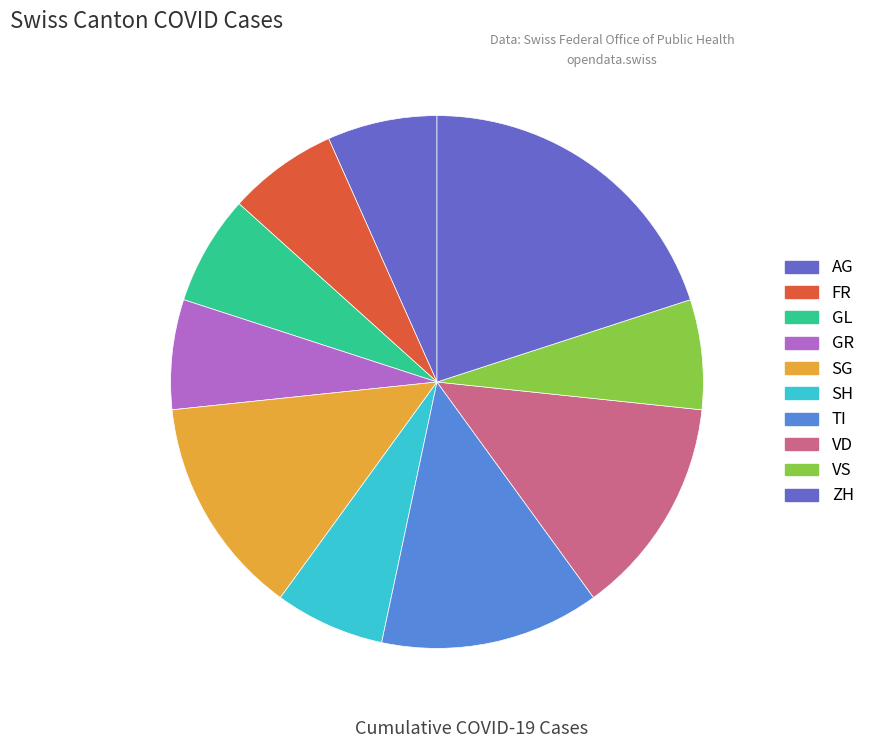

How many segments does this pie chart have?

10